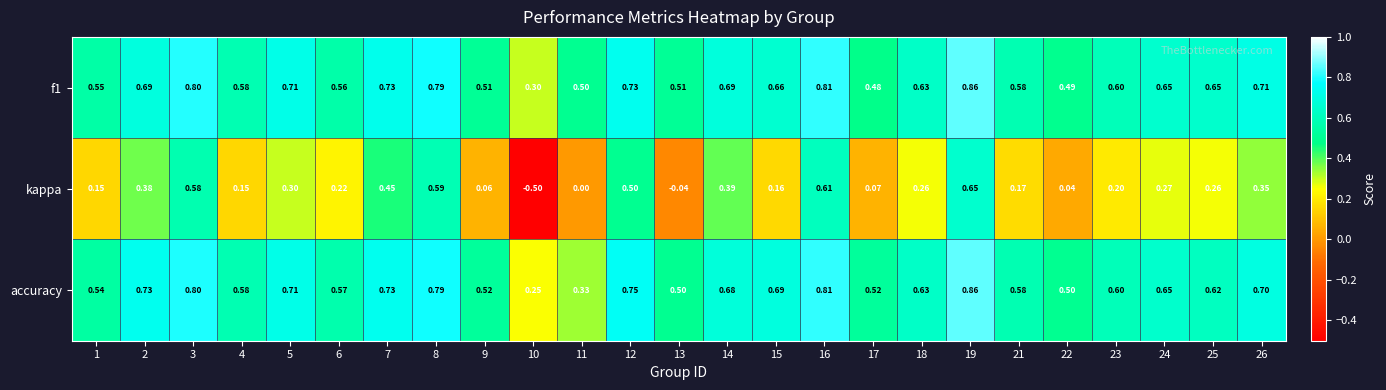

Which series has the largest range (max minus min)?

kappa